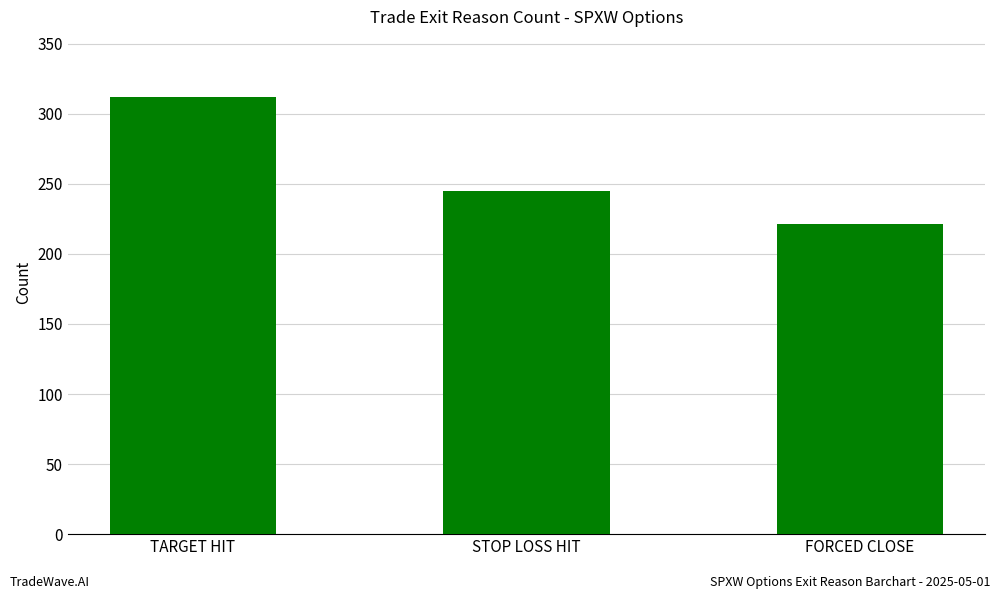

What is the smallest value displayed?

221